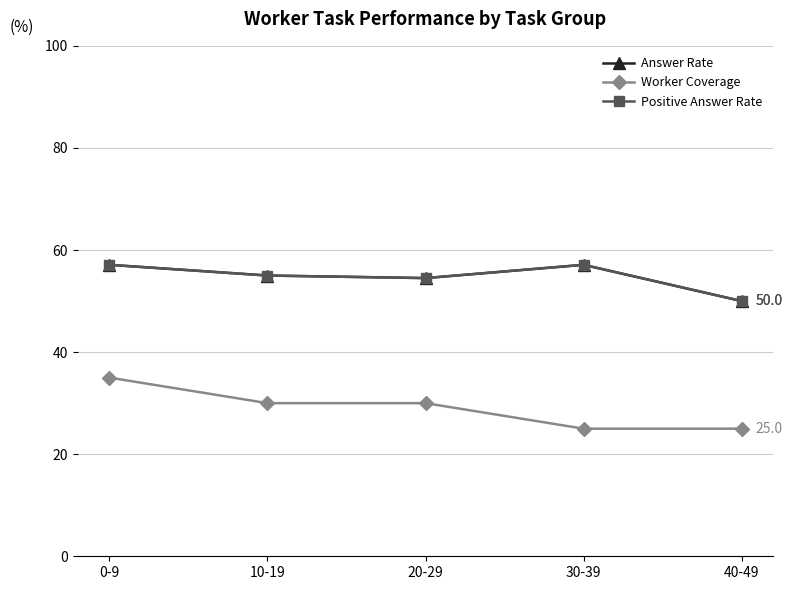

Which category has the lowest value across all series?

30-39